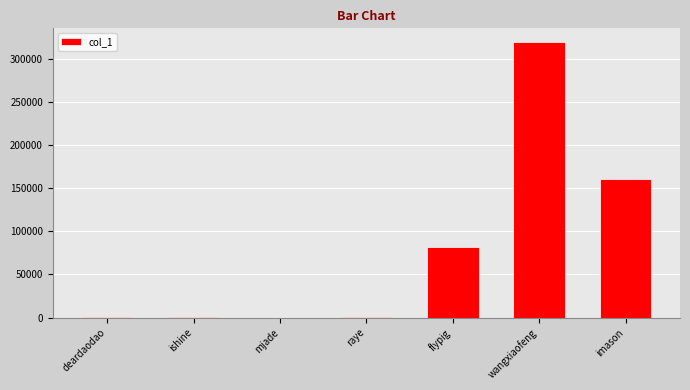

What is the greatest value displayed?

319289